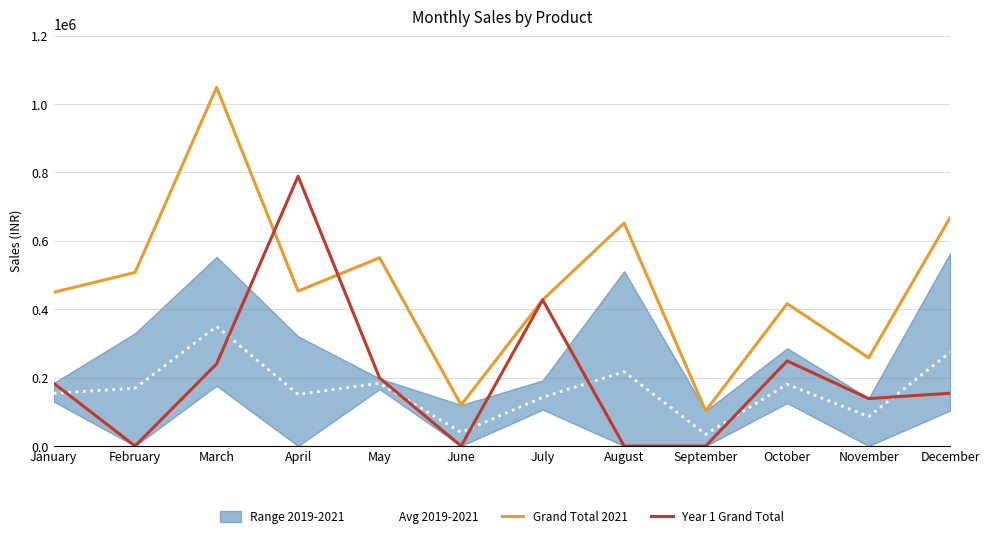

Where is the first local maximum for Avg 2019-2021?

March